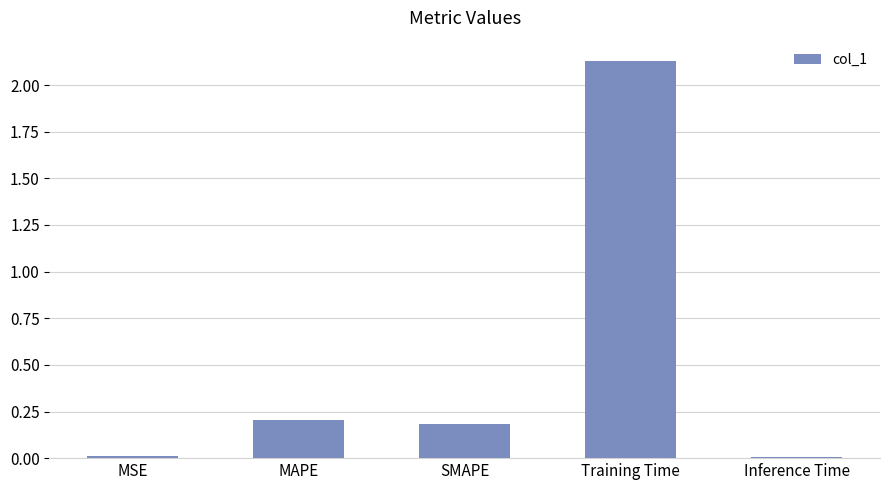

Which label corresponds to the largest value in the chart?

Training Time